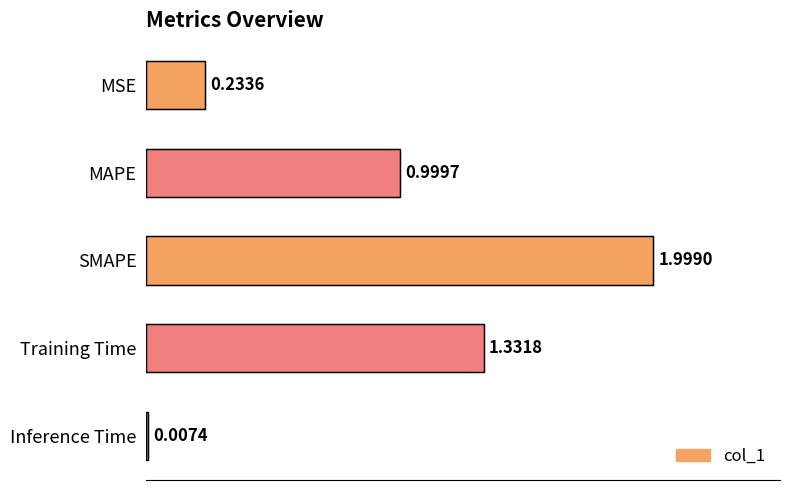

What is the maximum value shown in the chart?

2.0